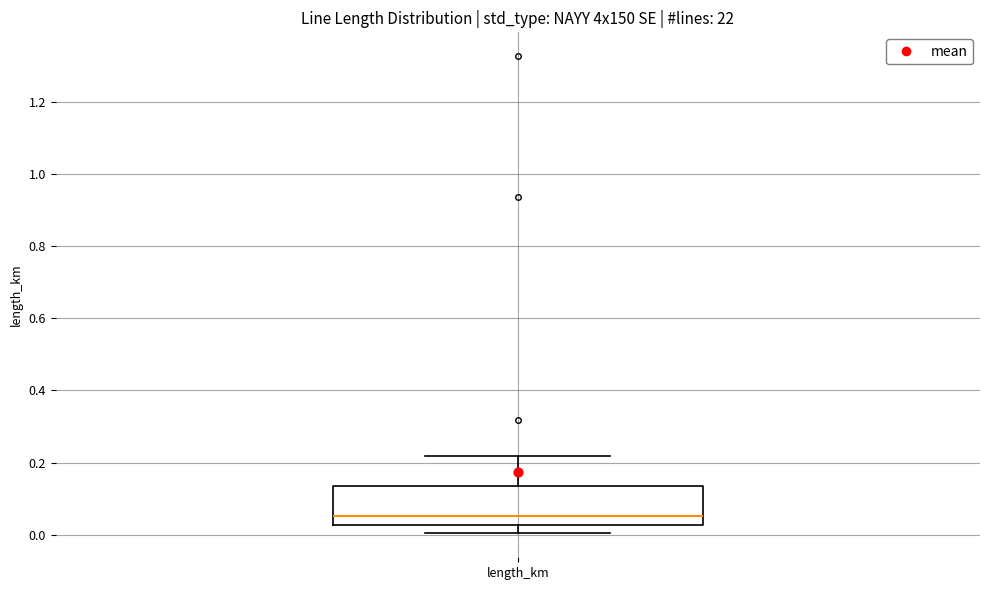

Transcribe this box plot: give where the median line is, the range the box spans, and where the two whiskers end, as read against the y-axis. The values are not printed on the chart, so give them approximately, as read against the axis.

median 0.06, box 0.02 to 0.14, whiskers 0.00 to 0.22